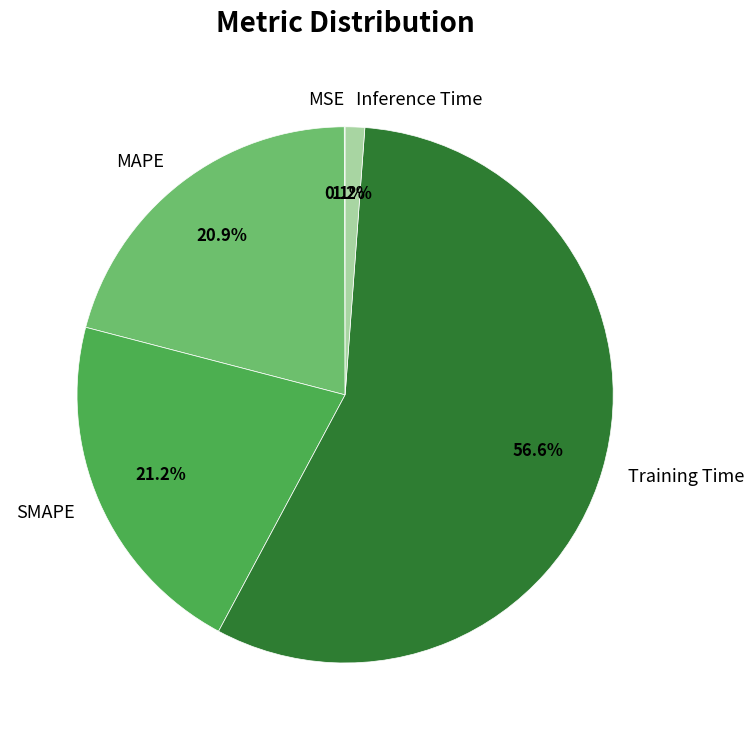

What is the largest slice in the pie chart?

Training Time